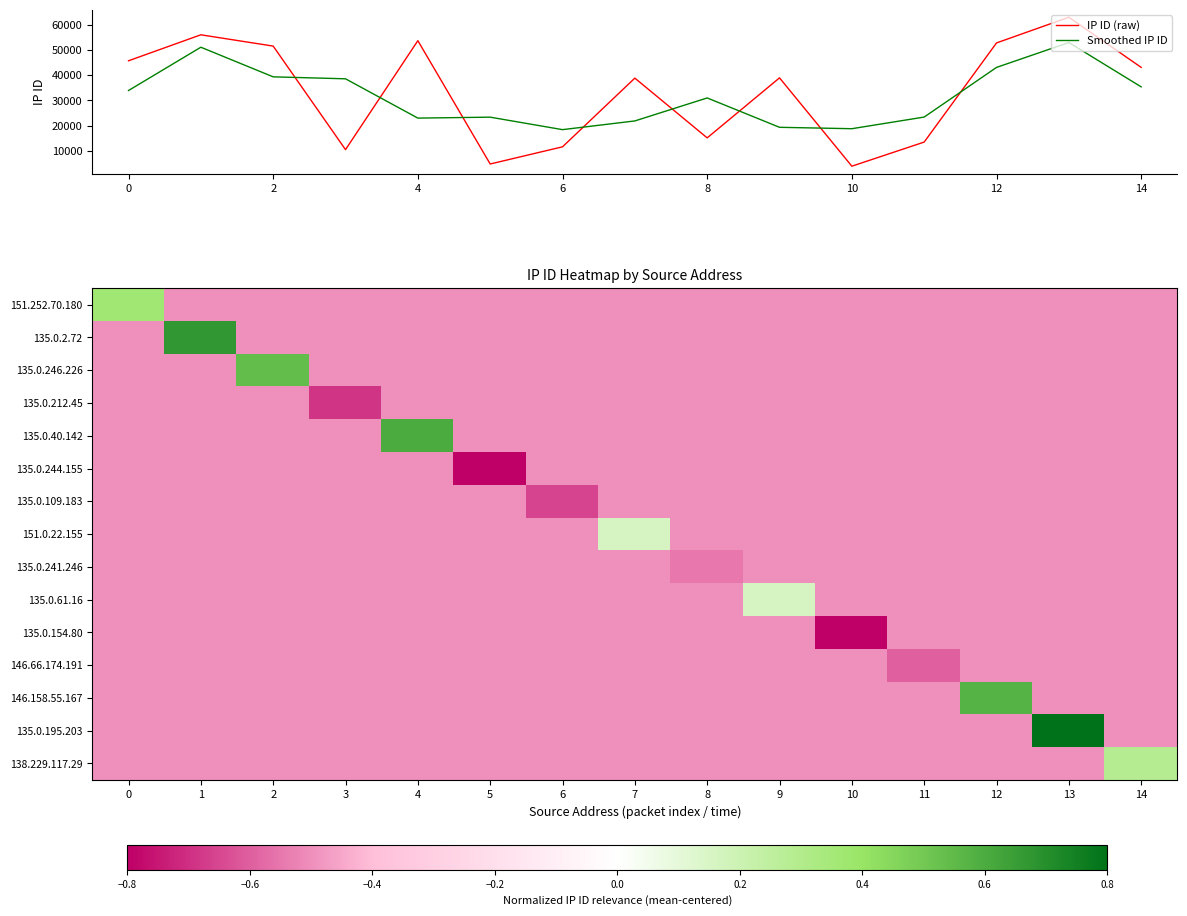

True or false: IP ID (raw) and Smoothed IP ID intersect in this chart.

True